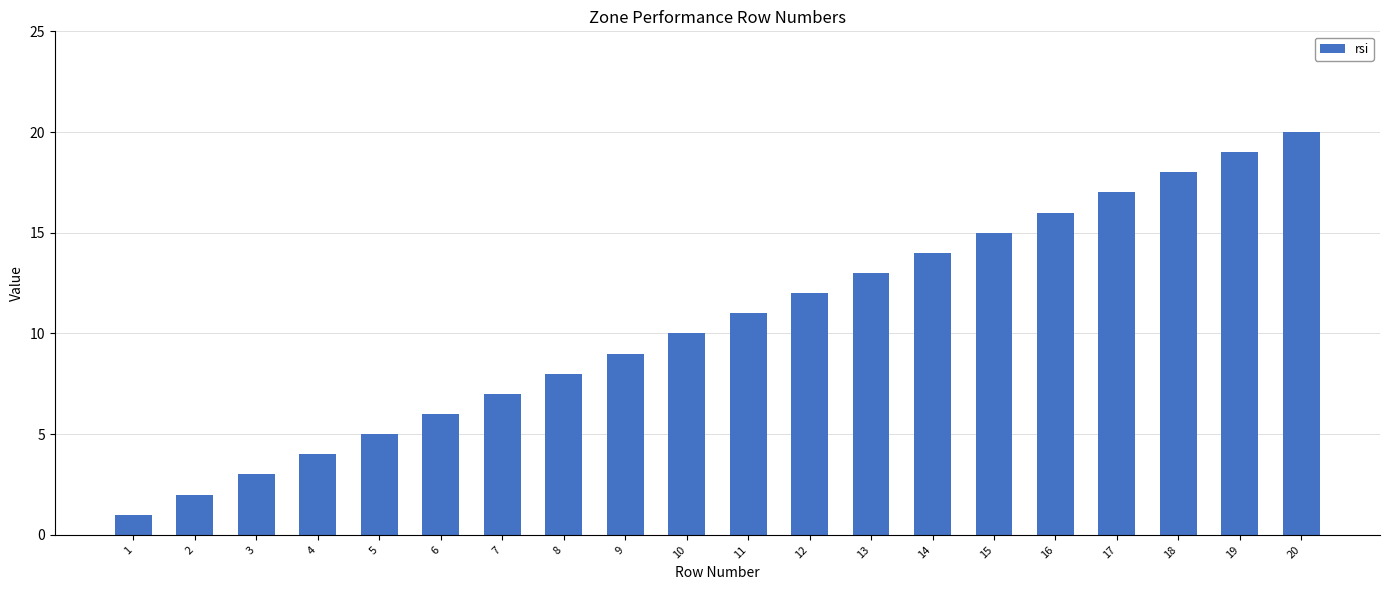

The value at 18 is 10. True or false?

False